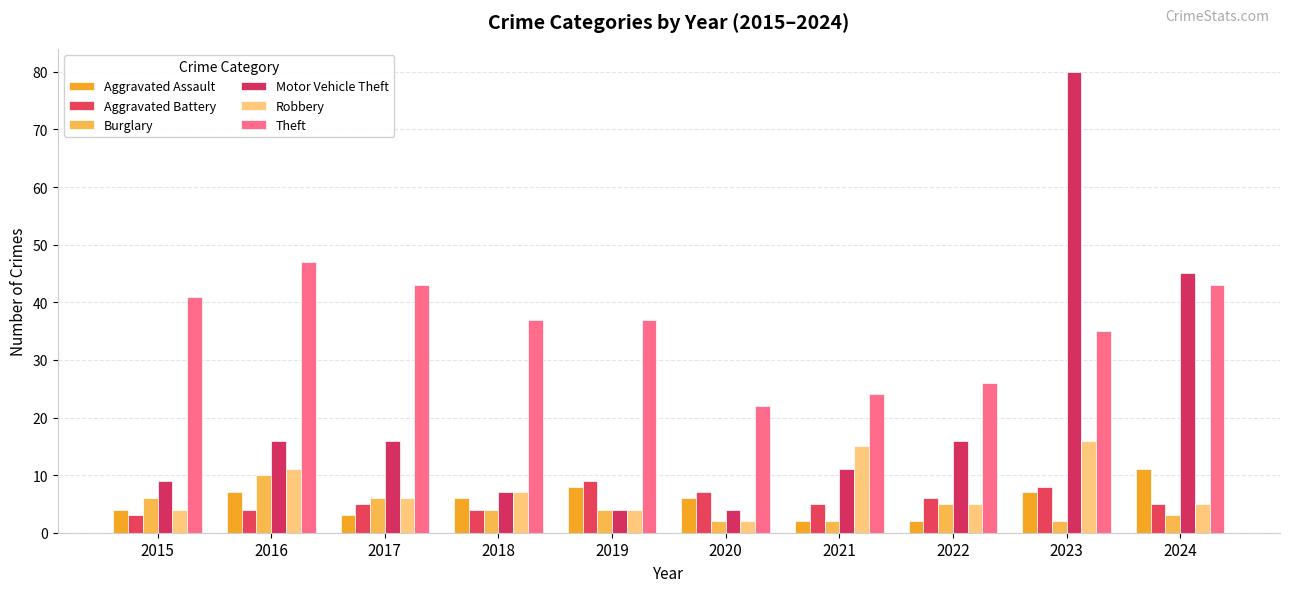

What is the total value across all series at 2018?

65